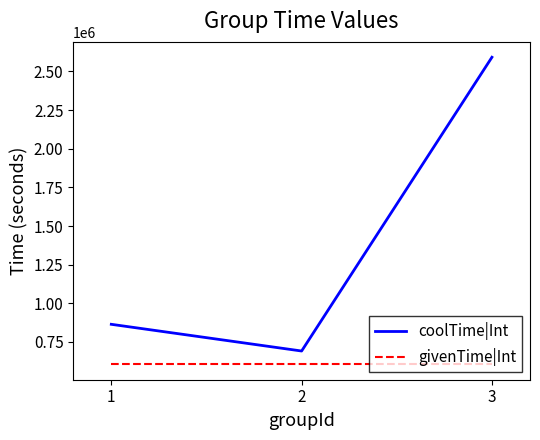

Which series has the largest total across all categories?

coolTime|Int